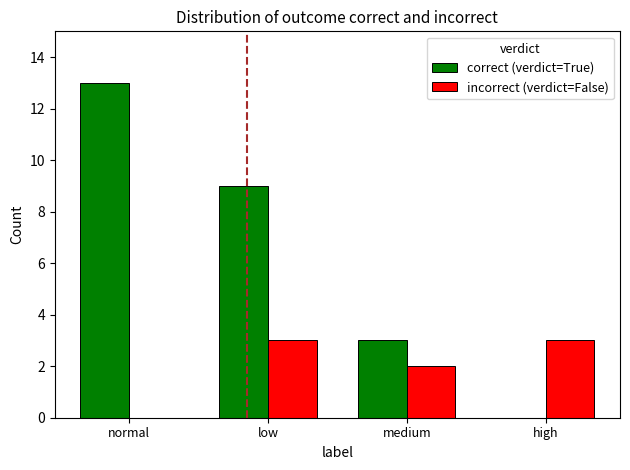

Is the value of correct (verdict=True) at low greater than the value of incorrect (verdict=False) at normal?

Yes